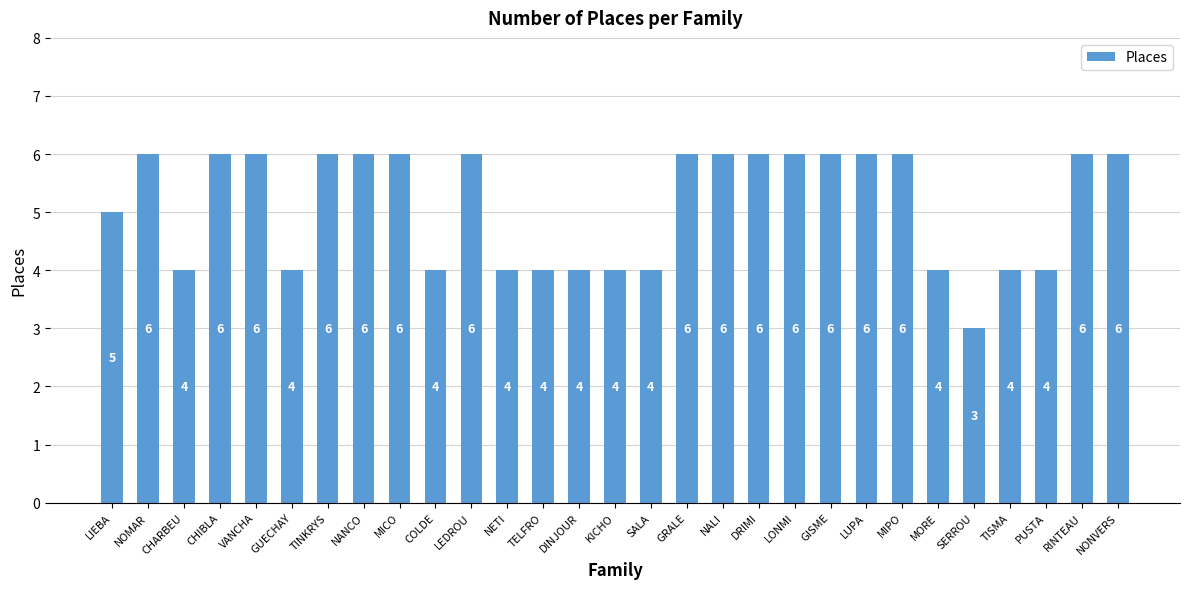

How many values are between 4 and 6?

28